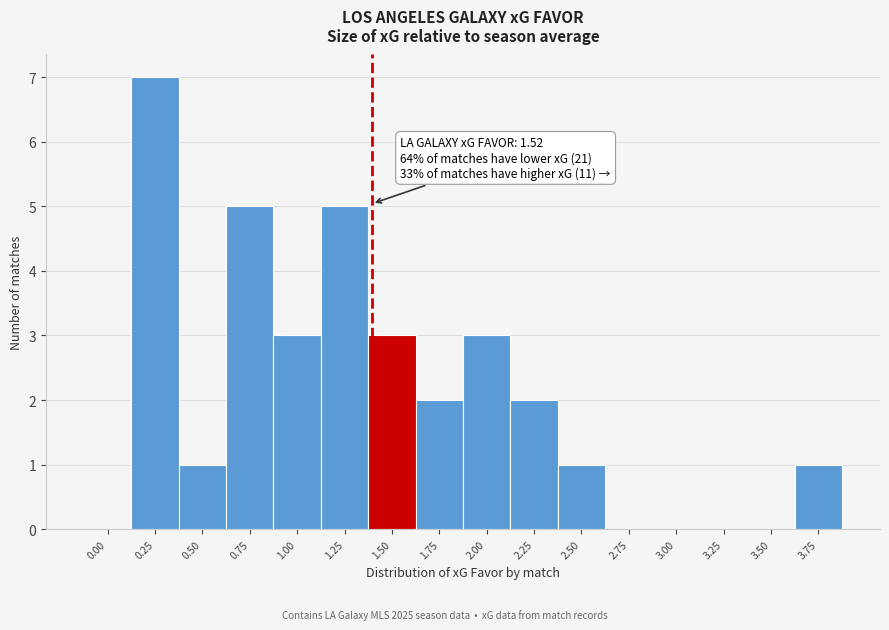

Reading right to left, what are all the values shown in this chart?

3.75=1	3.50=0	3.25=0	3.00=0	2.75=0	2.50=1	2.25=2	2.00=3	1.75=2	1.50=3	1.25=5	1.00=3	0.75=5	0.50=1	0.25=7	0.00=0